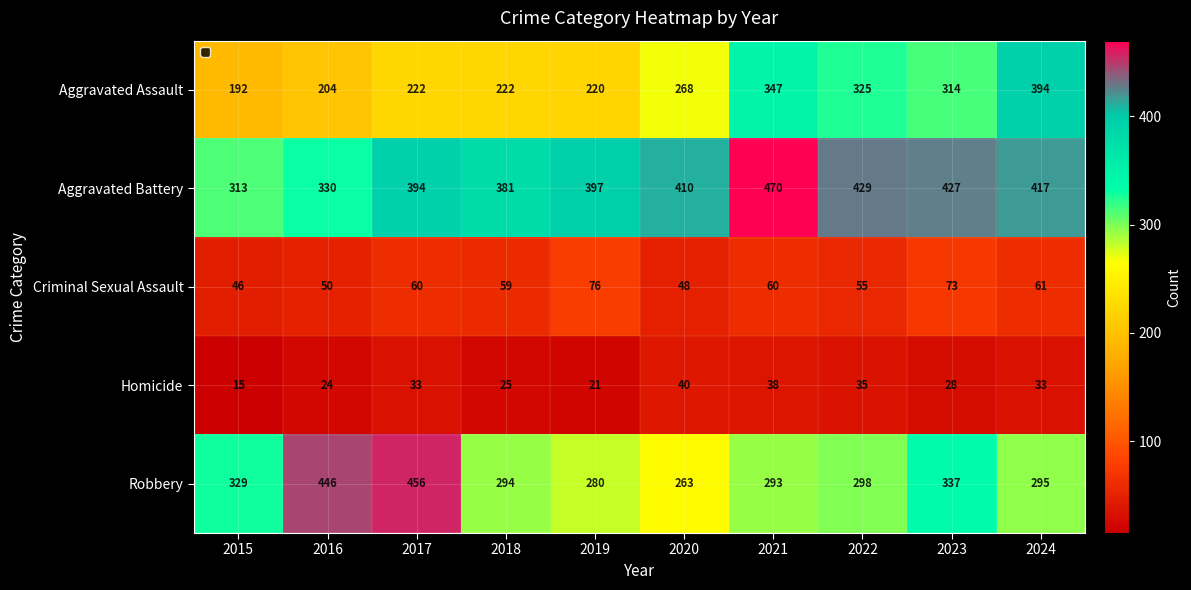

Which series has the largest range (max minus min)?

Aggravated Assault